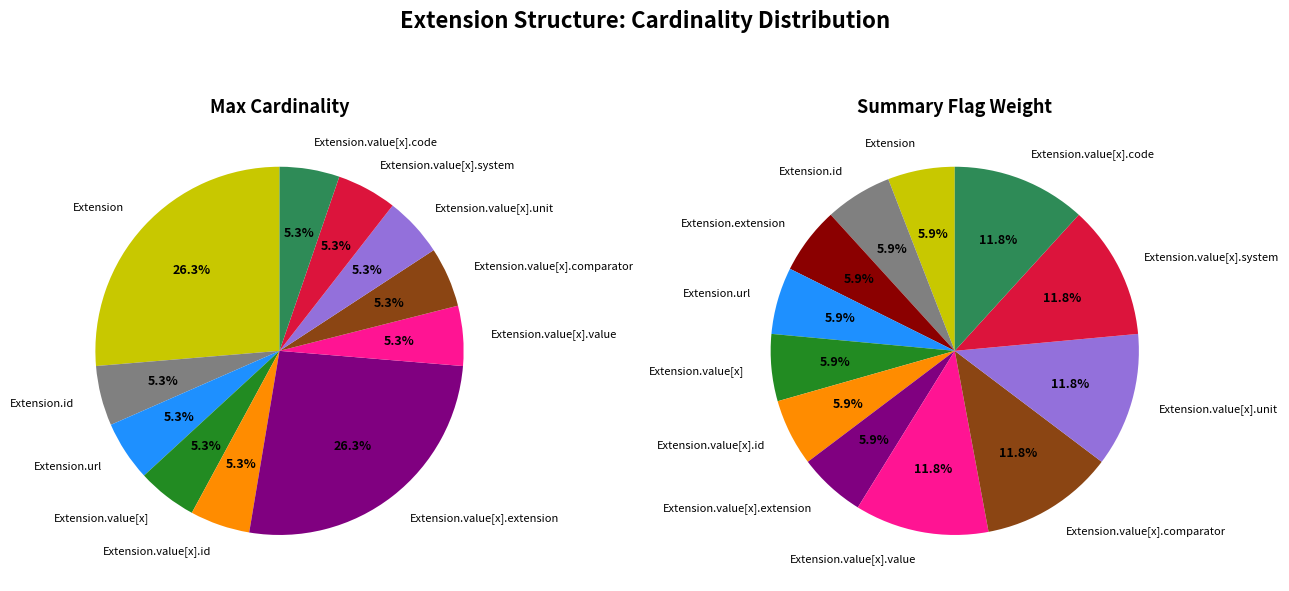

The Extension.value[x].extension slice represents 9% of the pie. True or false?

False